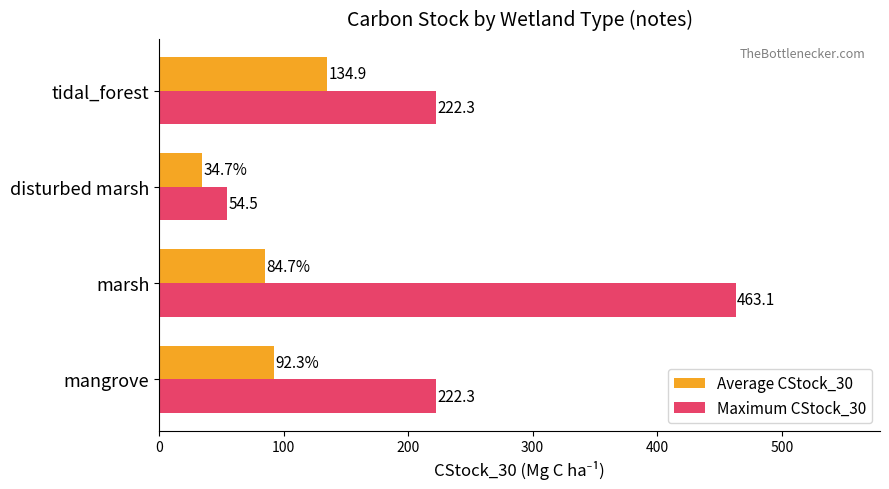

Which series changed the most between mangrove and tidal_forest?

Average CStock_30